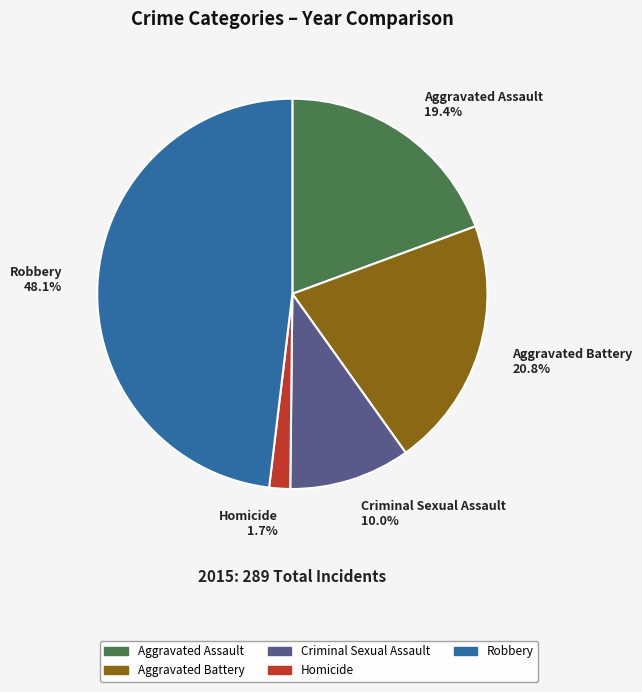

To the nearest percent, what is the difference between the Robbery and Criminal Sexual Assault slice percentages?

38%